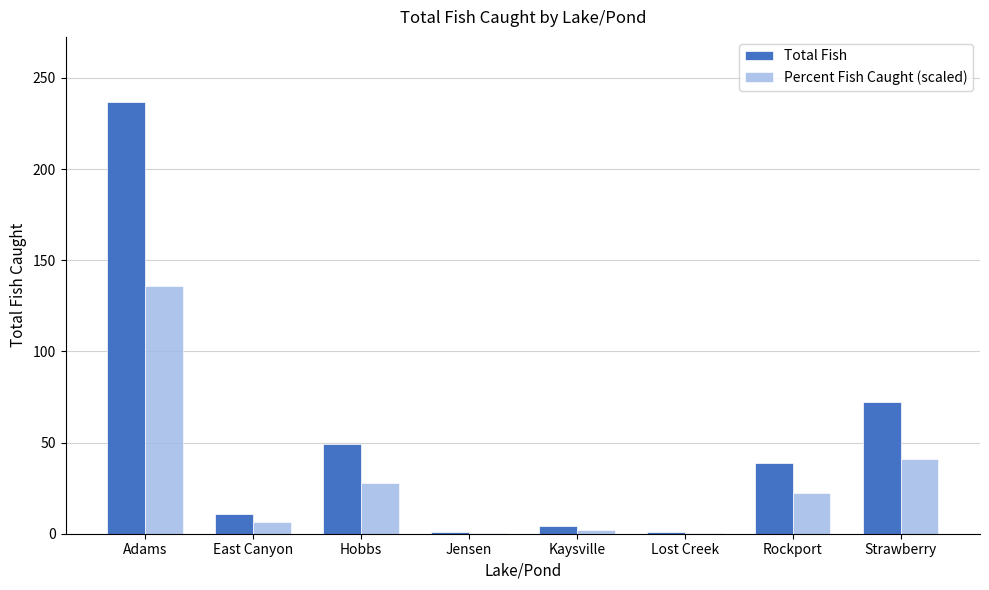

What is the sum of all Percent Fish Caught (scaled) values?

237.0